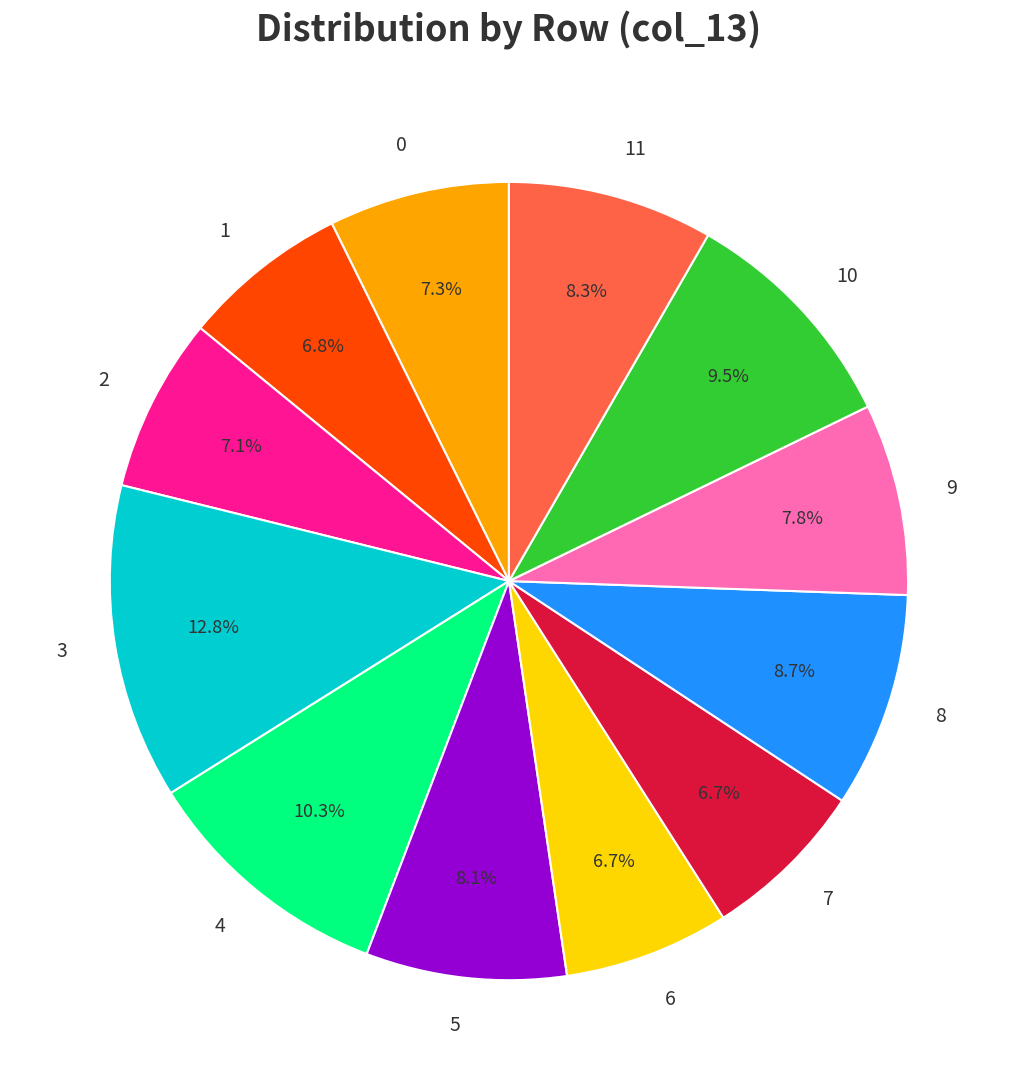

What is the ratio of the value at 8 to the value at 6?

1.3